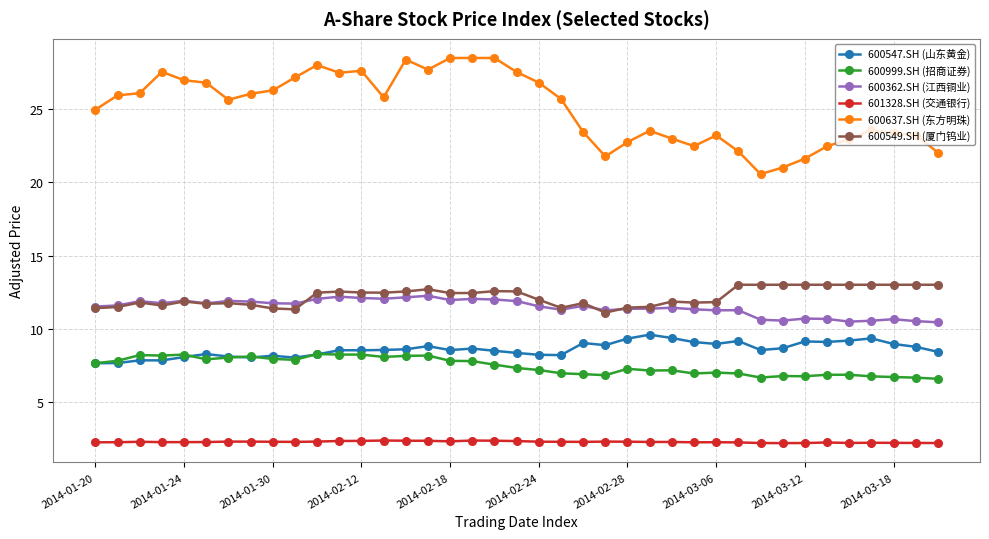

What is the minimum value shown in the chart?

2.2